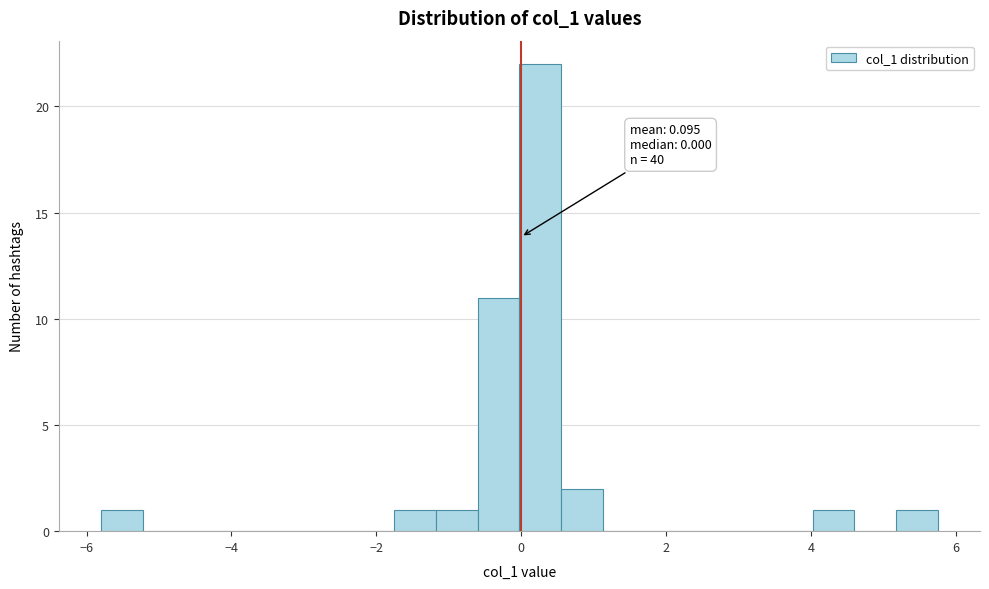

Read against the x-axis, roughly where is the centre of the tallest bar?

0.2